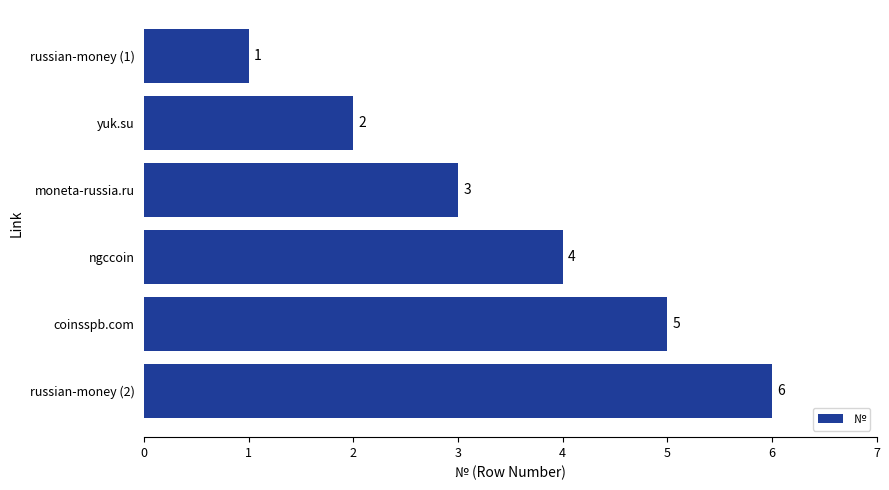

What is the smallest value displayed?

1